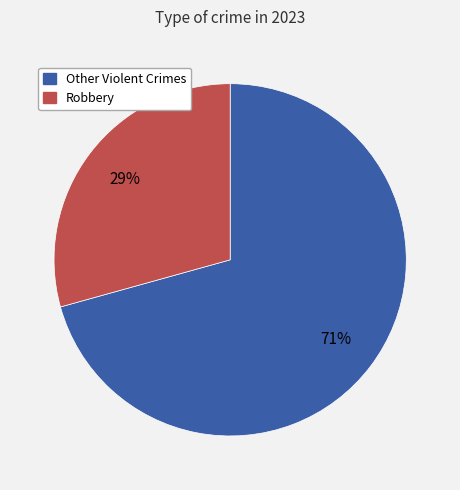

Does any single category account for the majority?

Yes